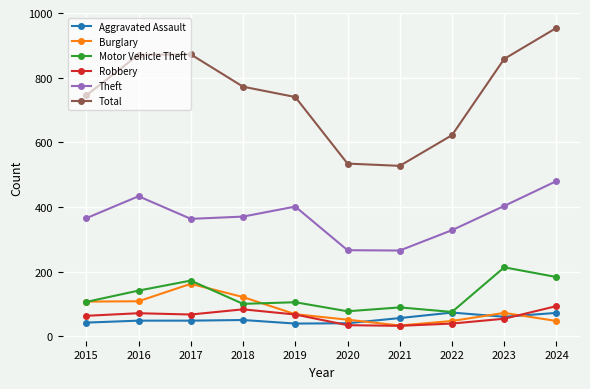

Rank the series by their maximum value, from highest to lowest.

Total, Theft, Motor Vehicle Theft, Burglary, Robbery, Aggravated Assault